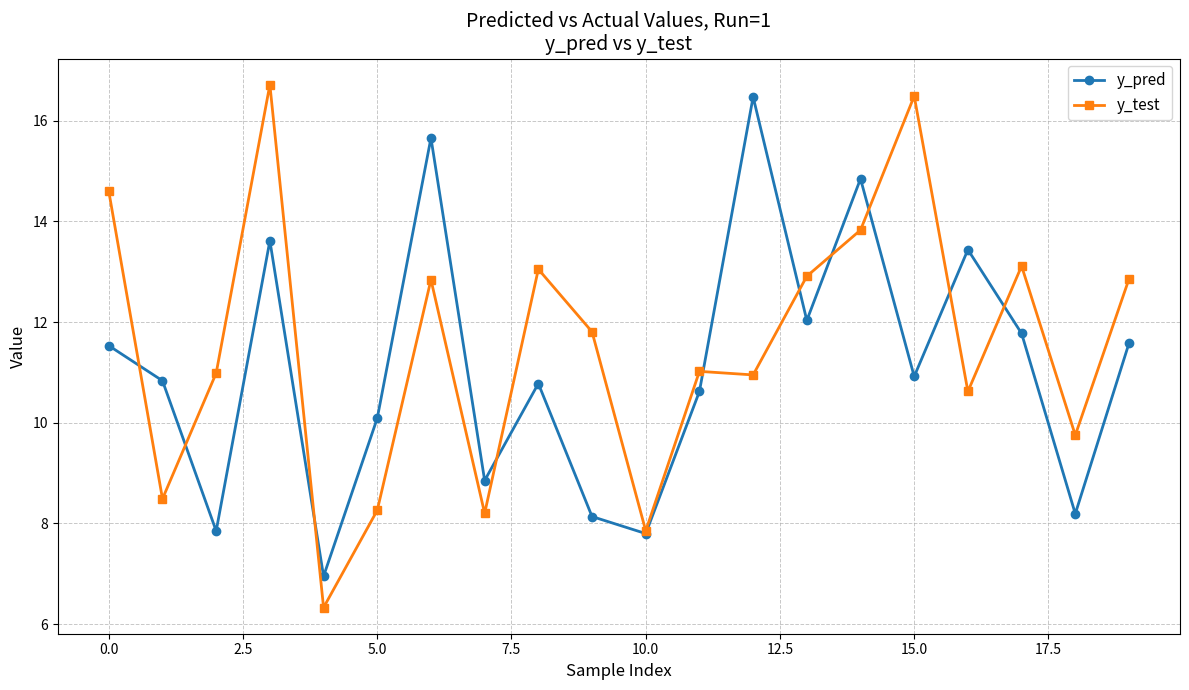

How many interior local valleys does the y_pred series have?

7